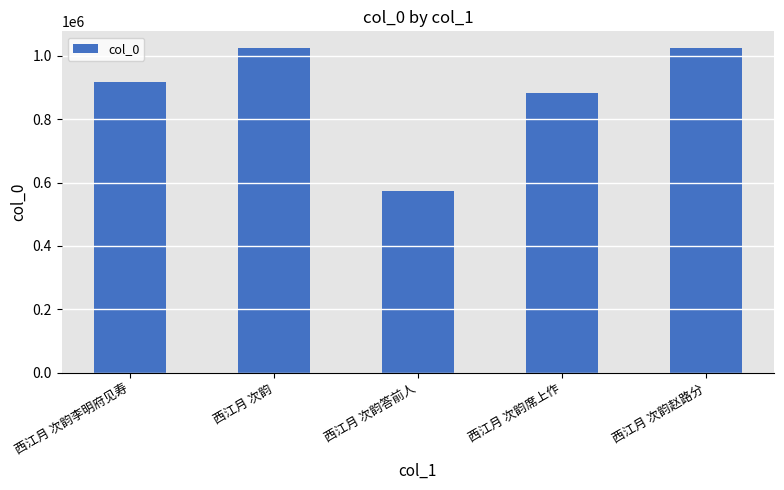

What is the label of the 1st bar from the right?

西江月 次韵赵路分